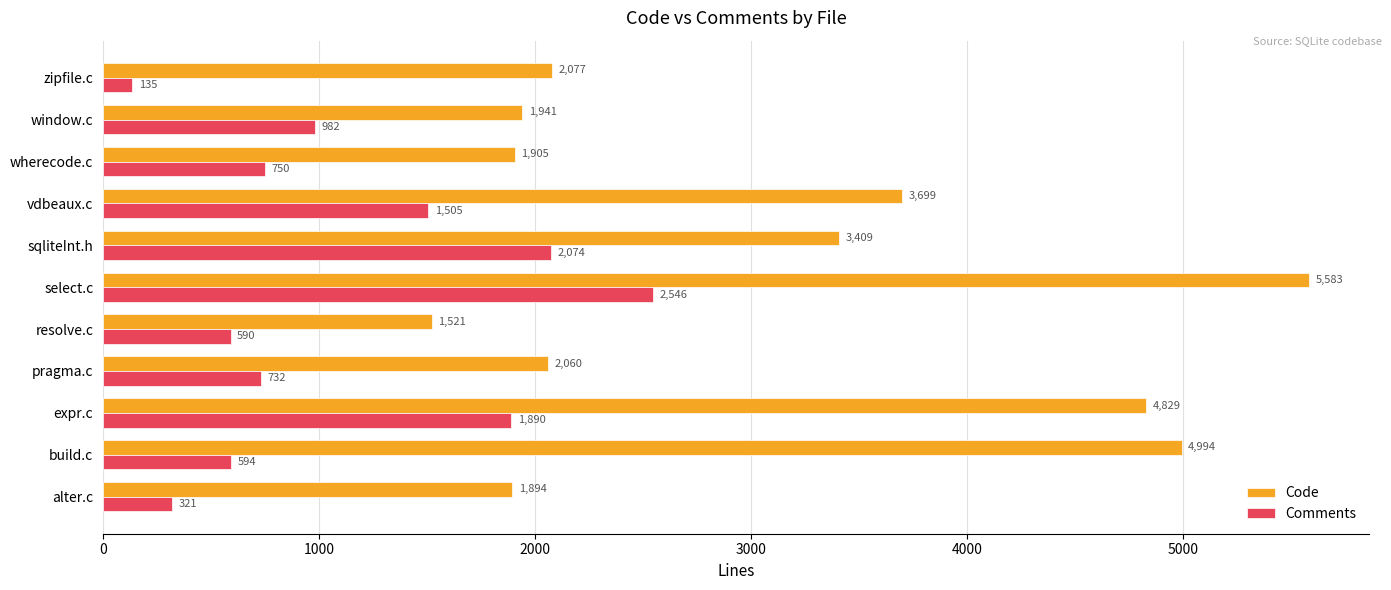

Is the value of Code at zipfile.c greater than the value of Comments at pragma.c?

Yes